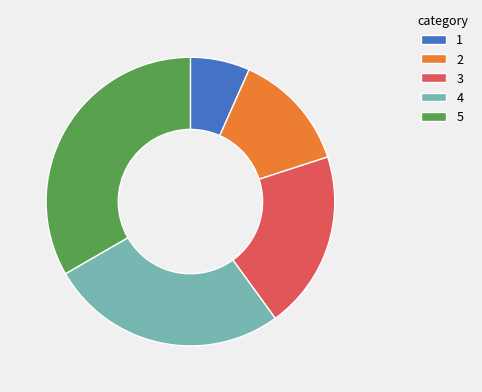

Which has a higher value, 2 or 5?

5